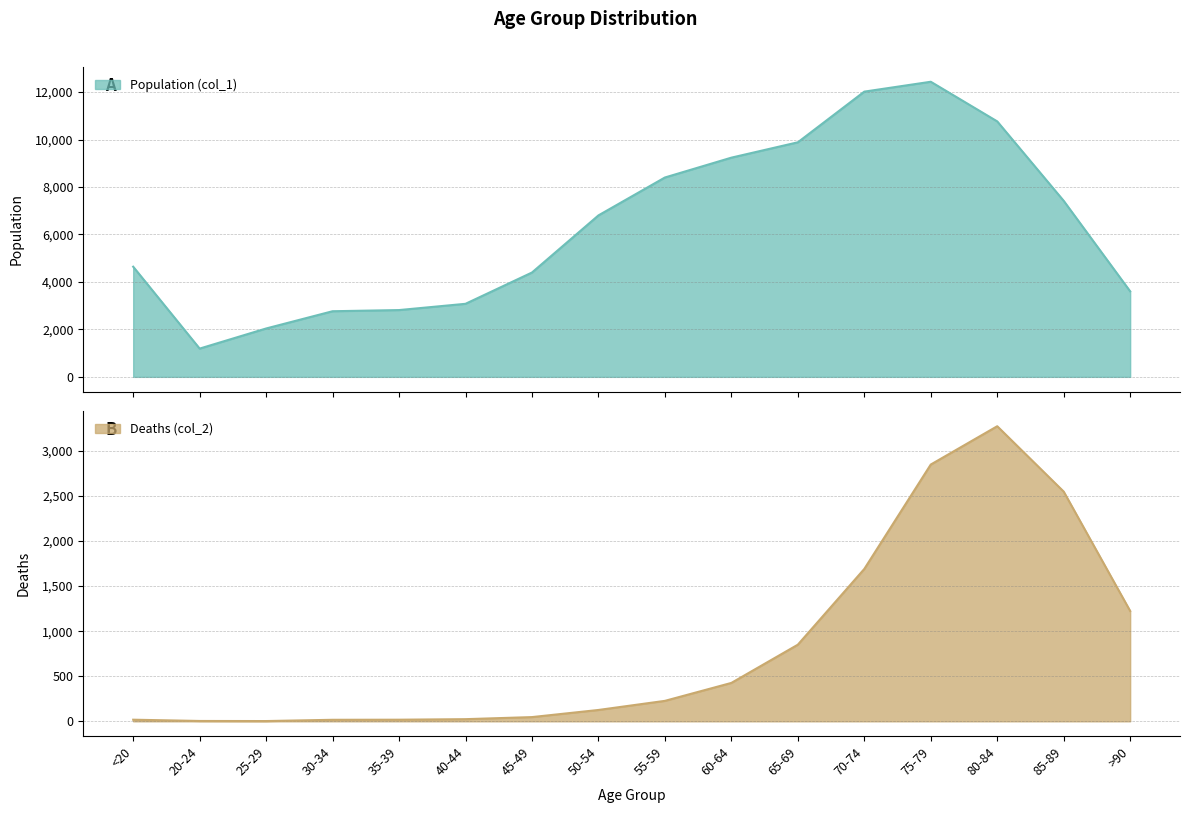

What is the label of the 6th point from the left?

40-44